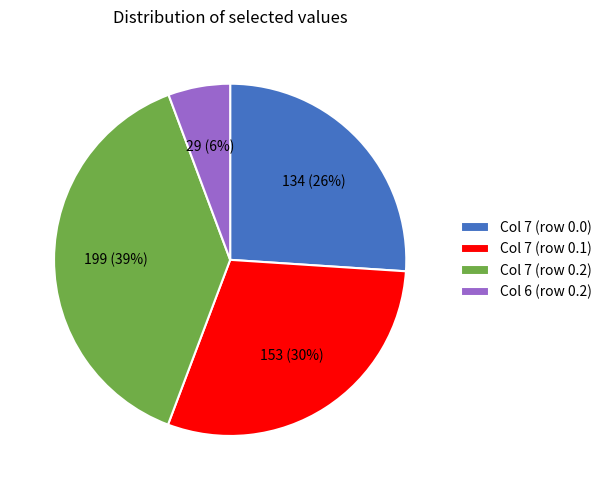

How many segments does this pie chart have?

4